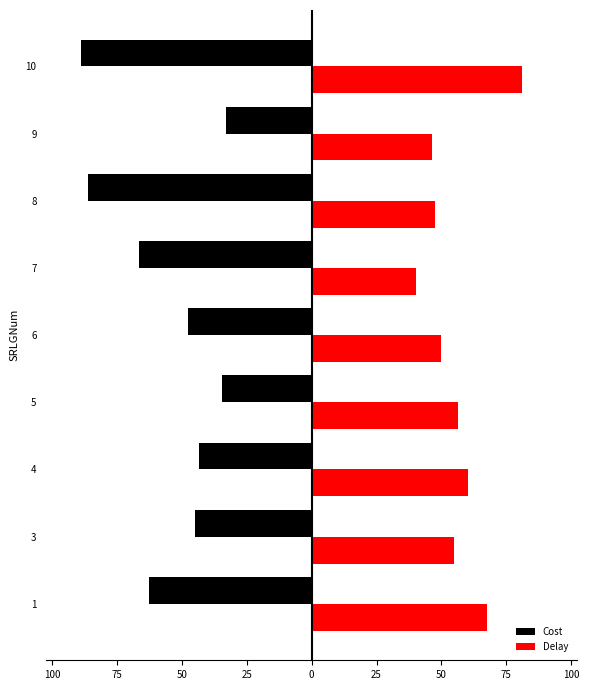

What are all the series names shown in the legend?

Cost, Delay